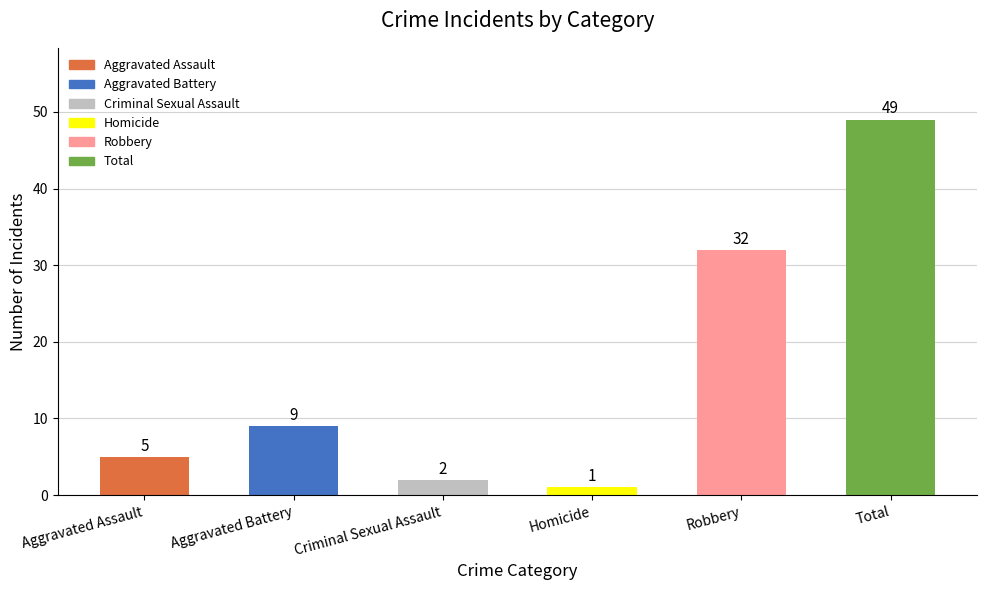

Reading left to right, transcribe all the data shown in this chart.

5	9	2	1	32	49